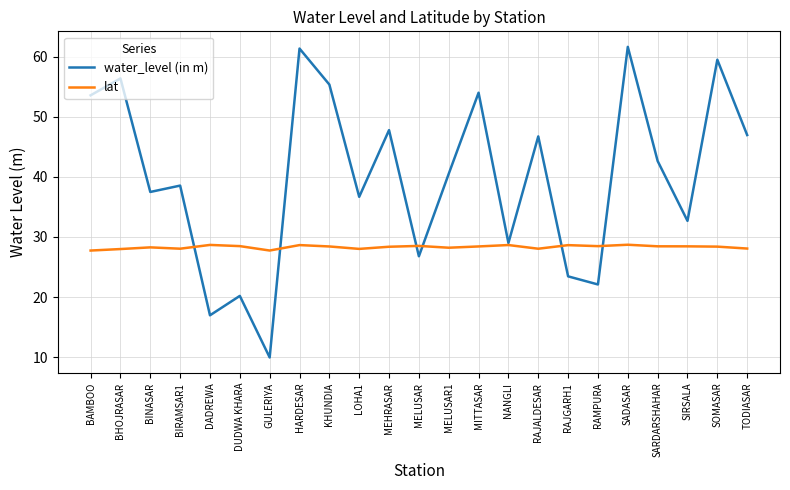

What is the difference between the highest and lowest values at DADREWA?

11.7